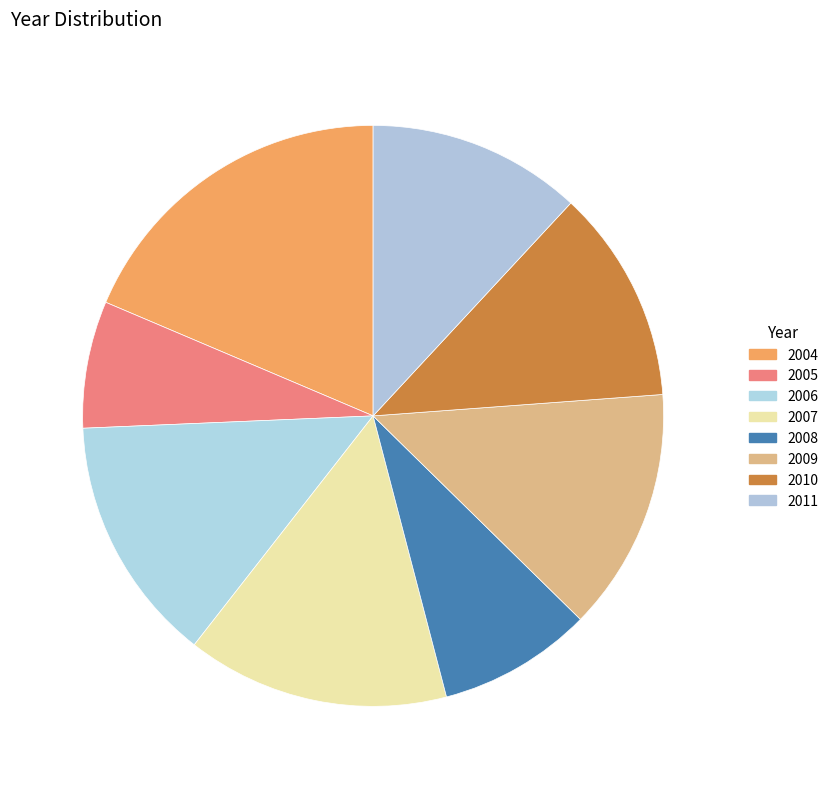

How many slices are in this pie chart?

8